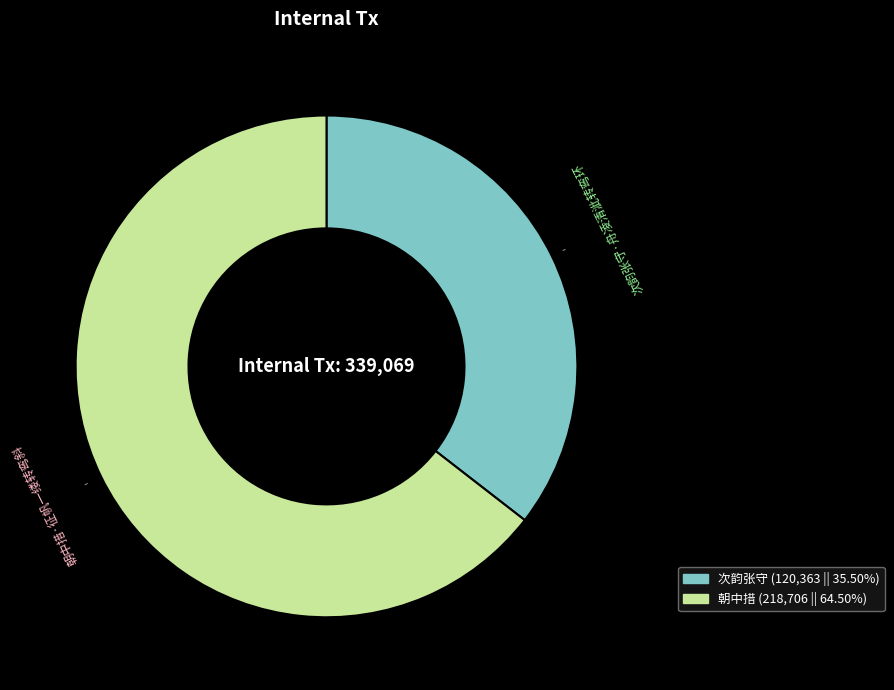

Is there any slice that represents more than half of the pie?

Yes